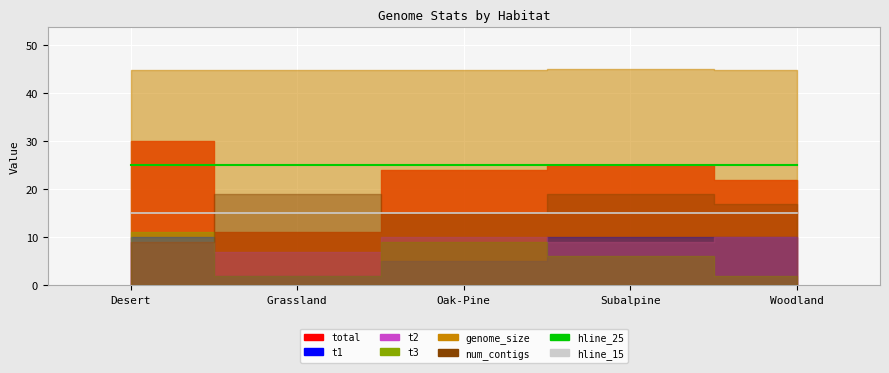

How many lines are shown in the chart?

2